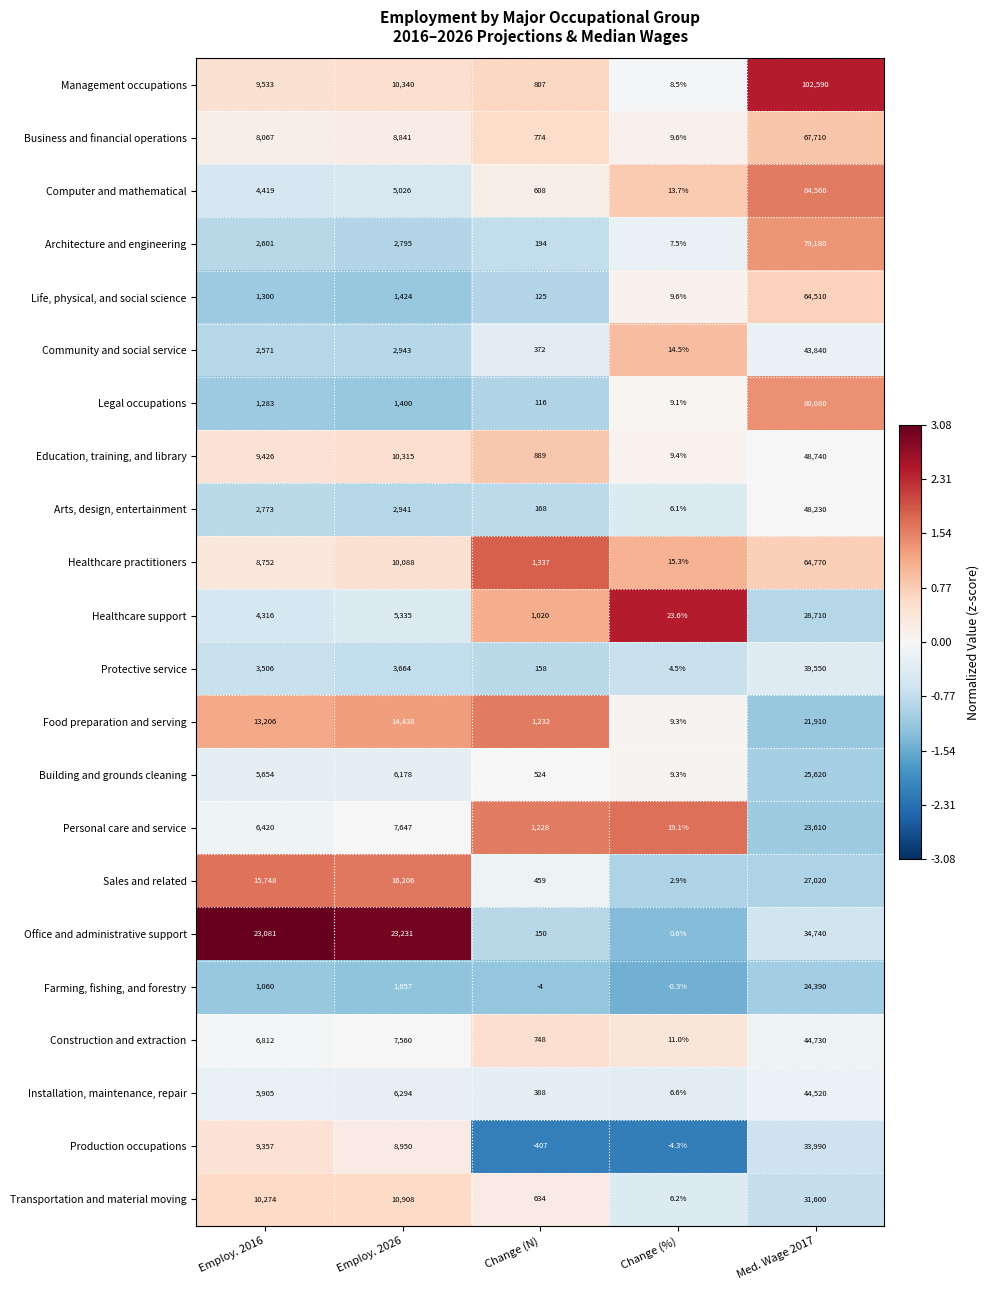

What is the sum of the Healthcare support values at Employ. 2026 and Change (%)?

5358.6